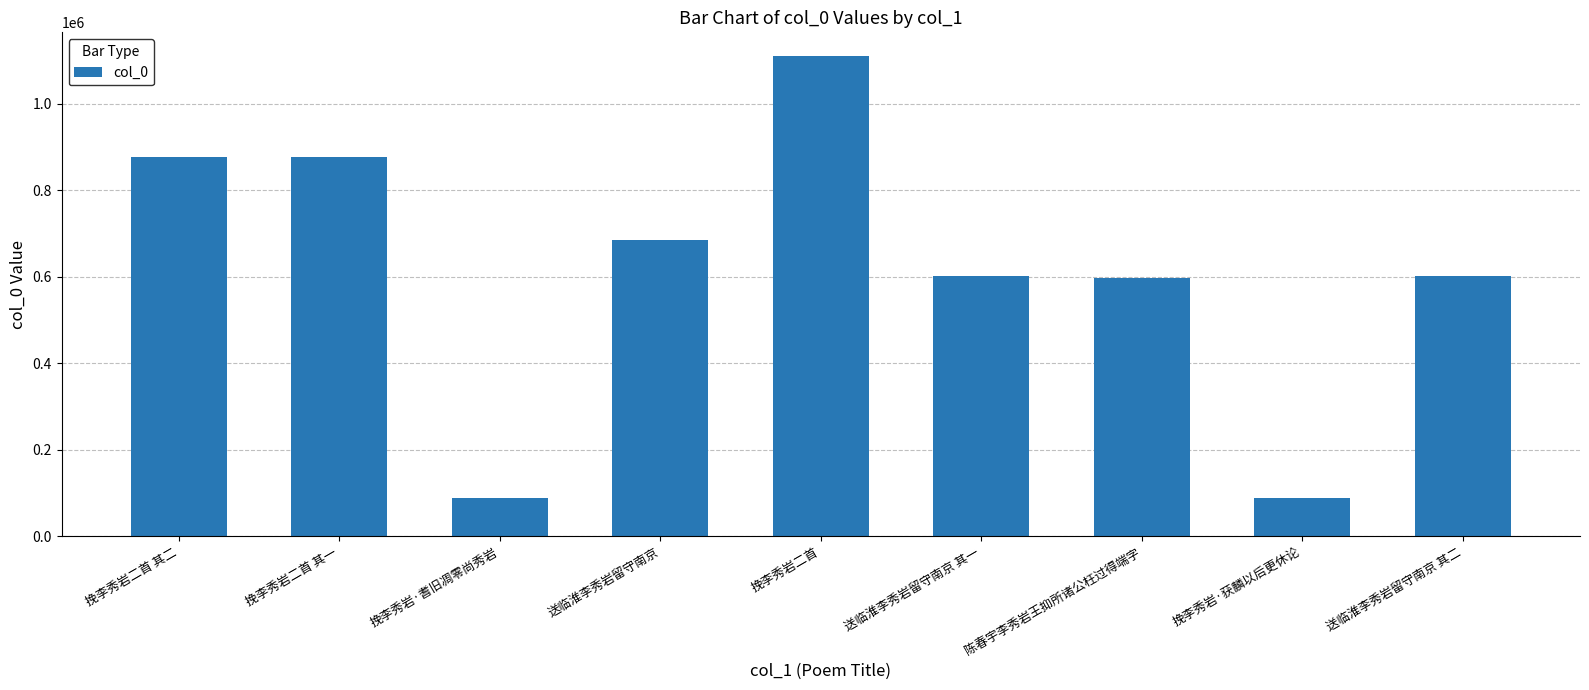

What is the maximum value shown in the chart?

1109026